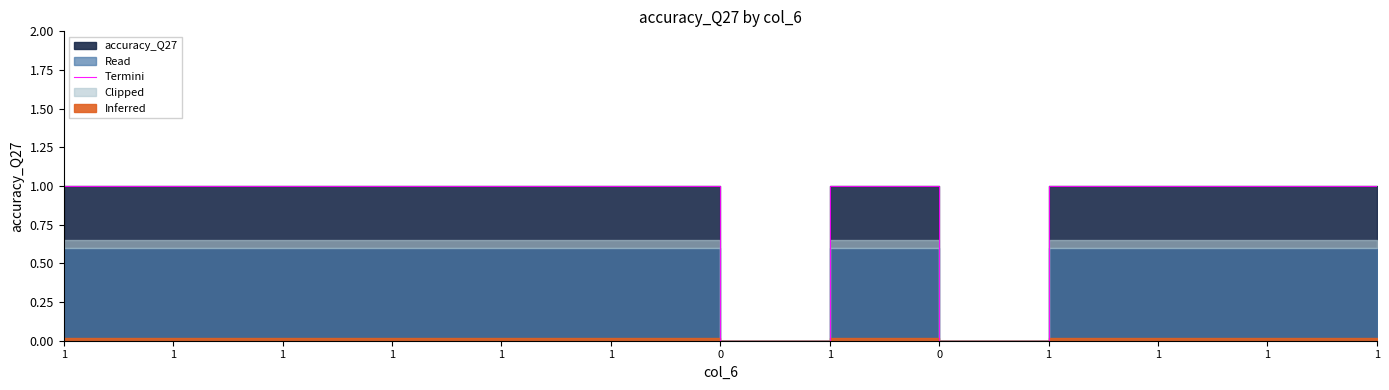

How many points are higher than both their immediate neighbors (excluding endpoints)?

1